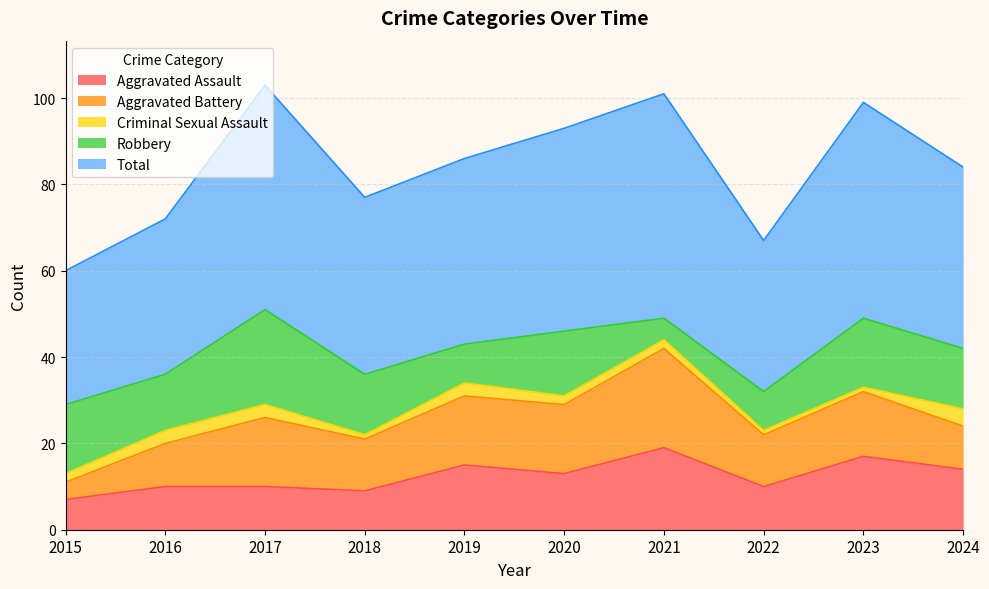

Reading left to right, extract all data points from this chart.

Aggravated Assault: 2015=7	2016=10	2017=10	2018=9	2019=15	2020=13	2021=19	2022=10	2023=17	2024=14
Aggravated Battery: 2015=4	2016=10	2017=16	2018=12	2019=16	2020=16	2021=23	2022=12	2023=15	2024=10
Criminal Sexual Assault: 2015=2	2016=3	2017=3	2018=1	2019=3	2020=2	2021=2	2022=1	2023=1	2024=4
Robbery: 2015=16	2016=13	2017=22	2018=14	2019=9	2020=15	2021=5	2022=9	2023=16	2024=14
Total: 2015=31	2016=36	2017=52	2018=41	2019=43	2020=47	2021=52	2022=35	2023=50	2024=42